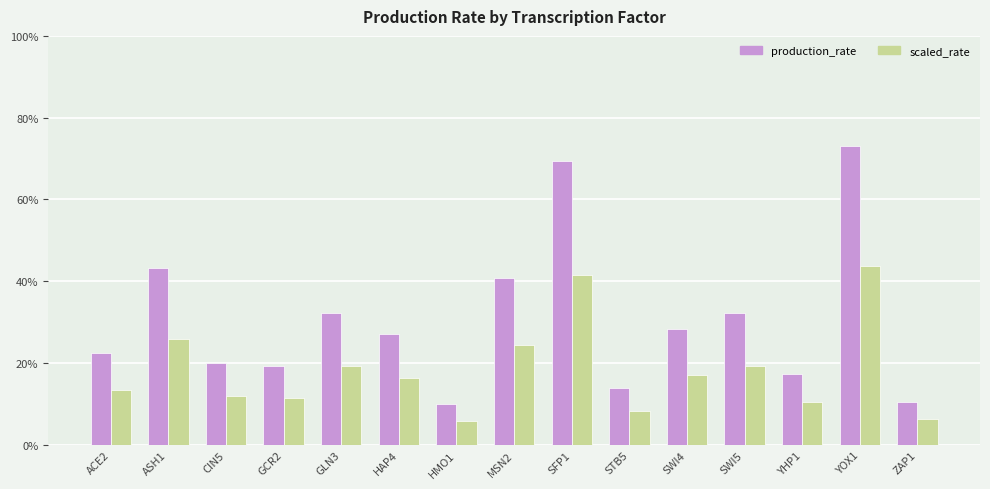

Does the chart contain stacked bars?

No